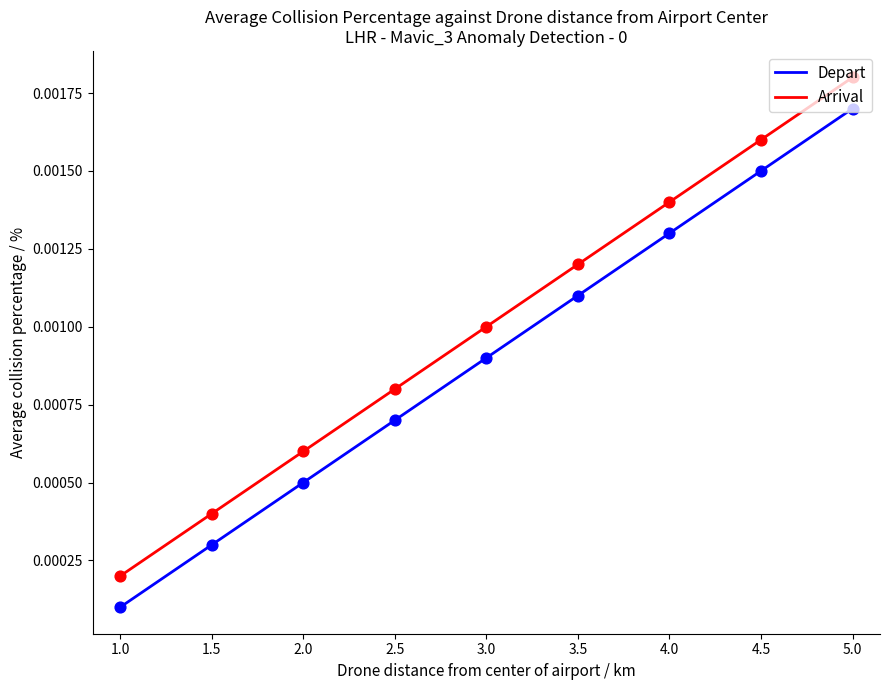

Which series has the largest total across all categories?

Arrival